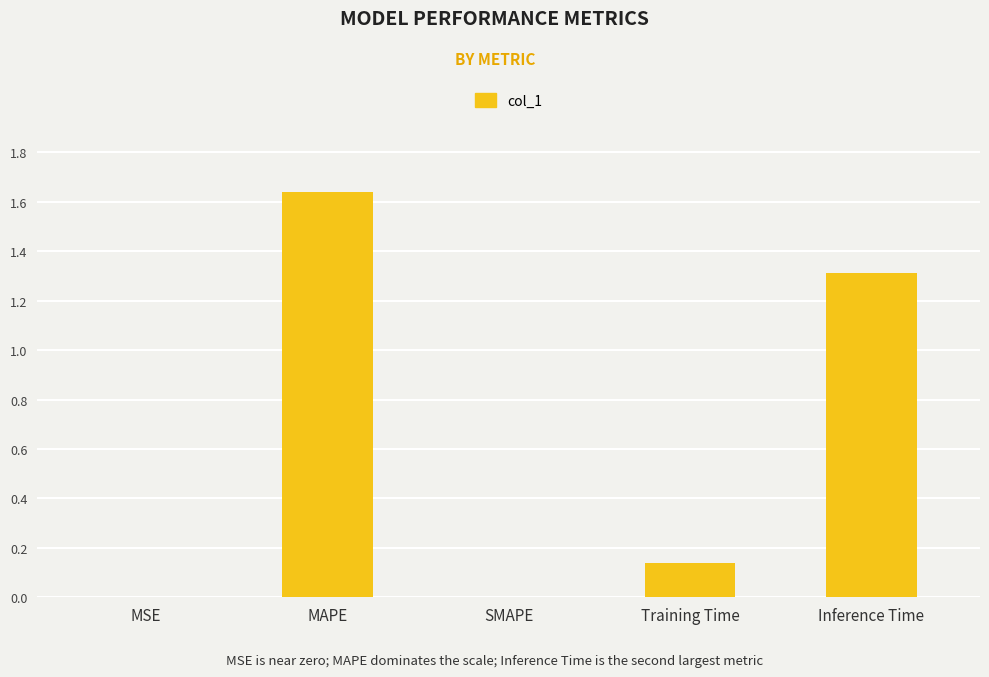

What is the change in value from MSE to MAPE?

+1.6